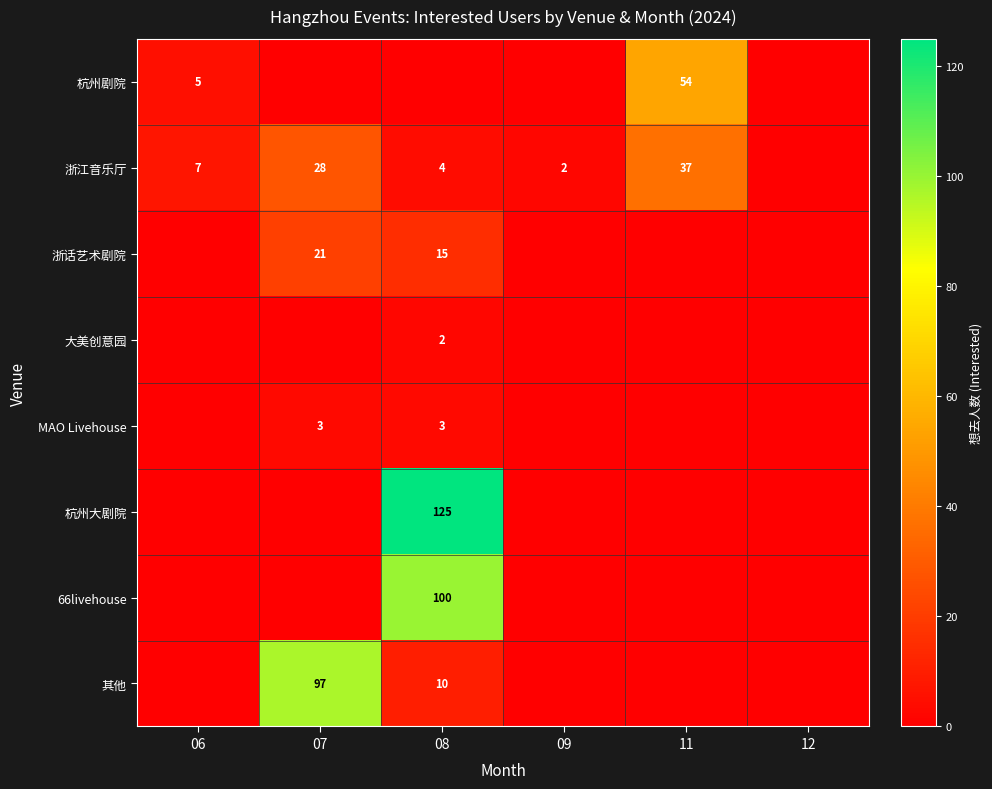

The value of MAO Livehouse at 07 is 5. True or false?

False